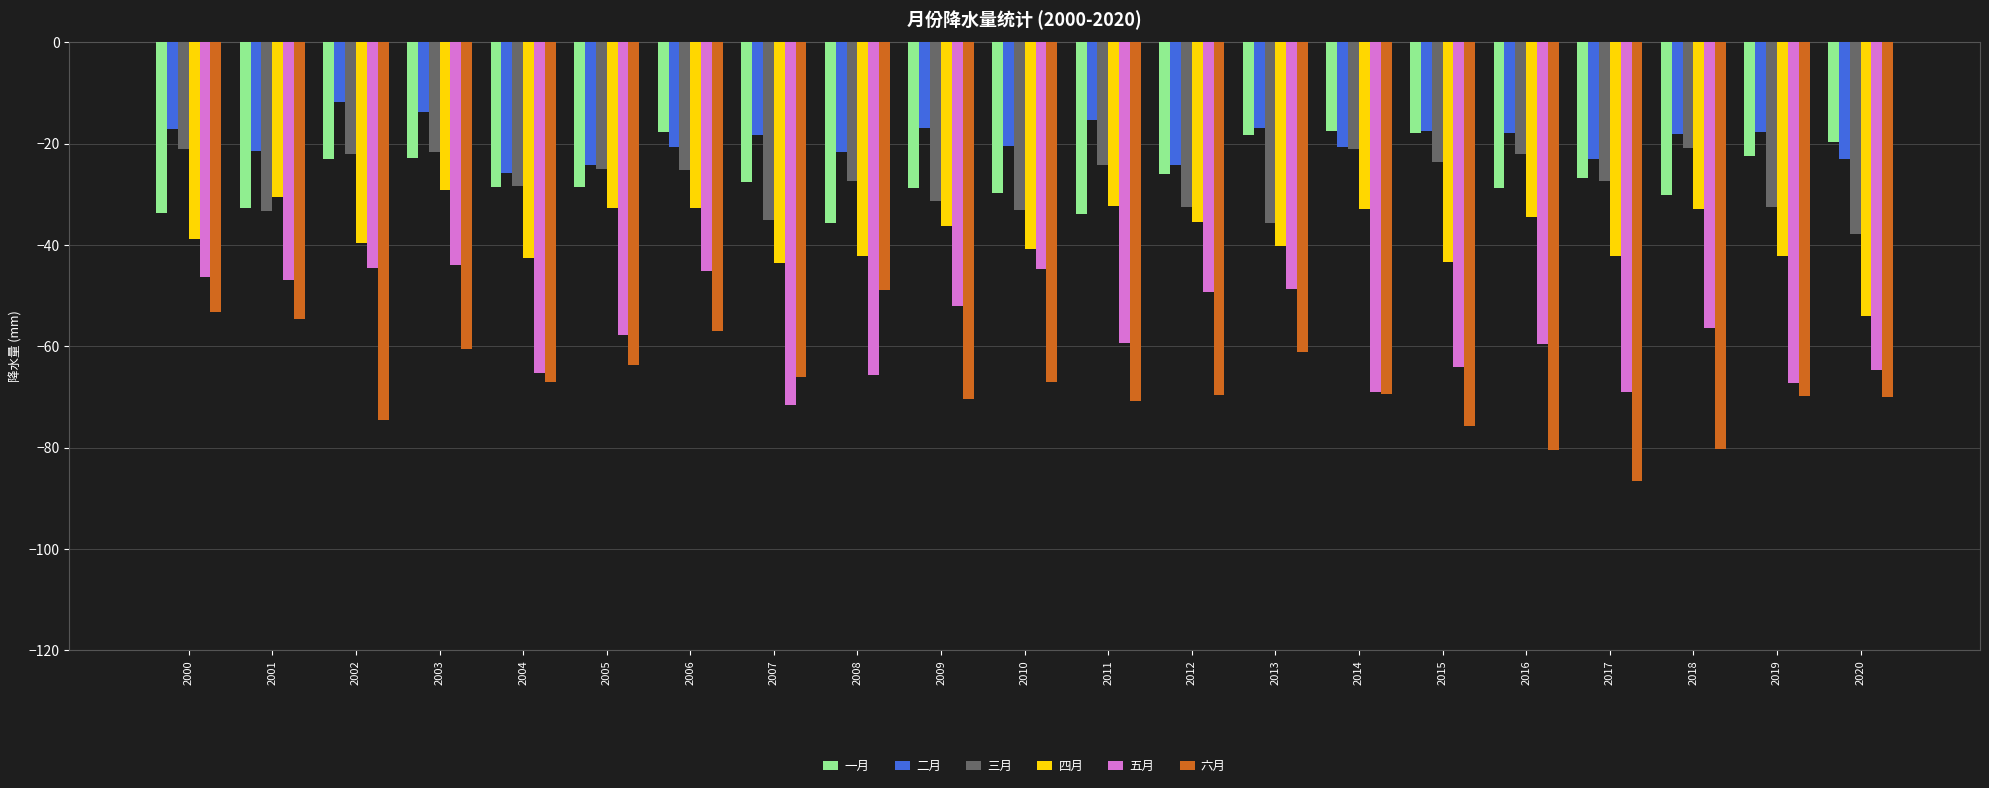

What is the maximum value shown in the chart?

-11.9